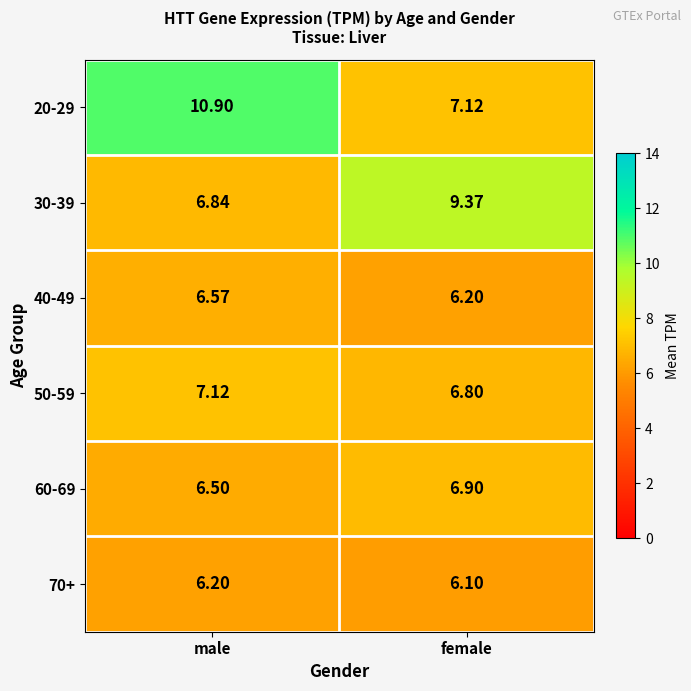

Where does the 20-29 series first go above 10?

male